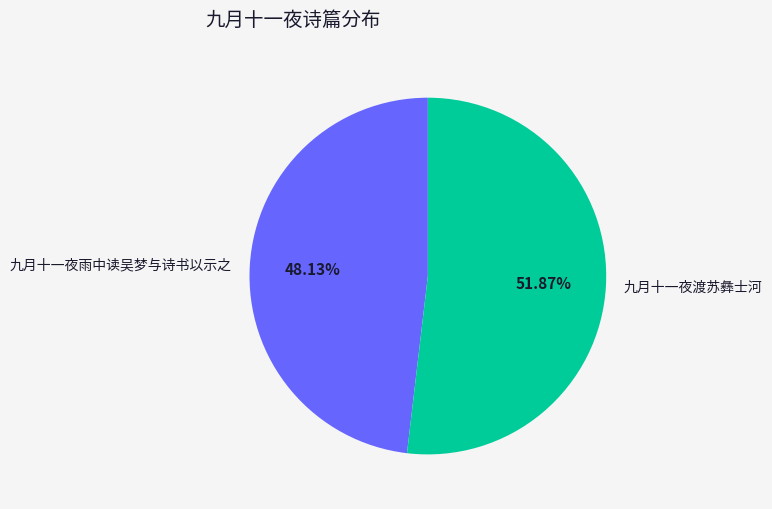

True or false: 九月十一夜渡苏彝士河 accounts for 21% of the total.

False